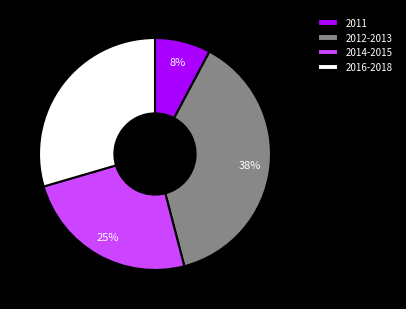

True or false: 2011 accounts for 1% of the total.

False